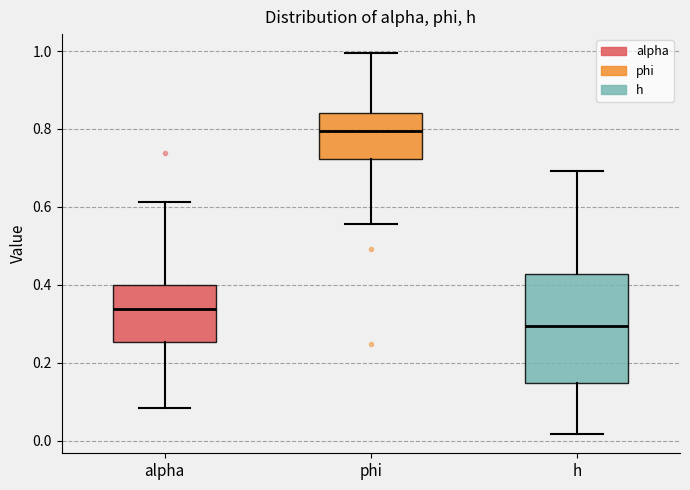

Which box's median line is the highest?

phi